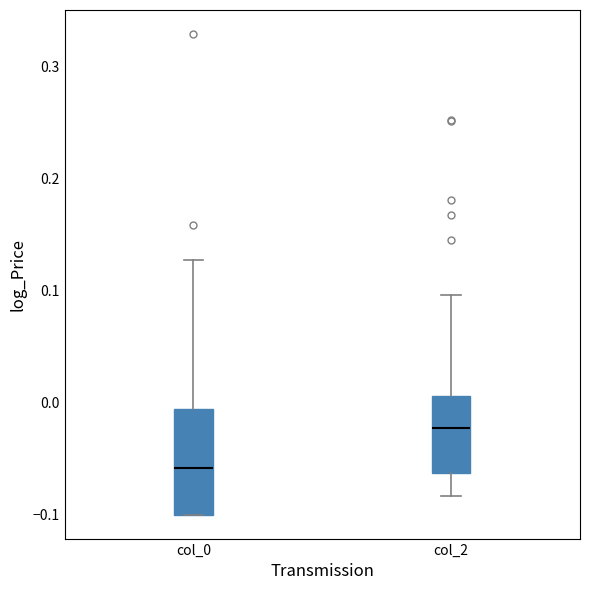

Reading left to right, transcribe this box plot: for each box, give where its median line is, the range the box spans, and where its two whiskers end, as read against the y-axis. The values are not printed on the chart, so give them approximately, as read against the axis.

col_0: median -0.06, box -0.10 to -0.01, whiskers -0.10 to 0.13
col_2: median -0.02, box -0.06 to 0.01, whiskers -0.08 to 0.10